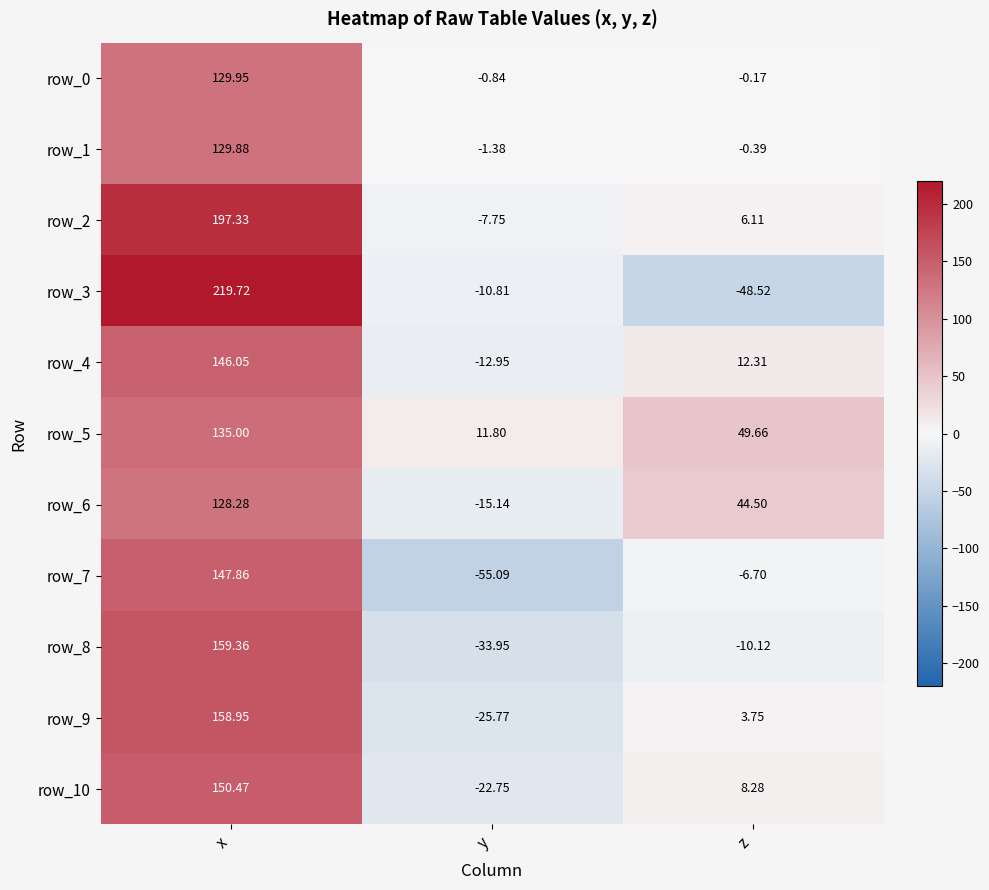

At which category is the sum across all series the highest?

x